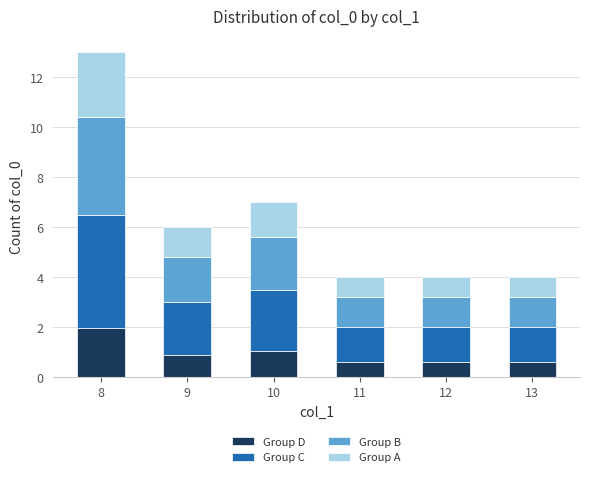

Which category has the highest value in the Group D series?

8